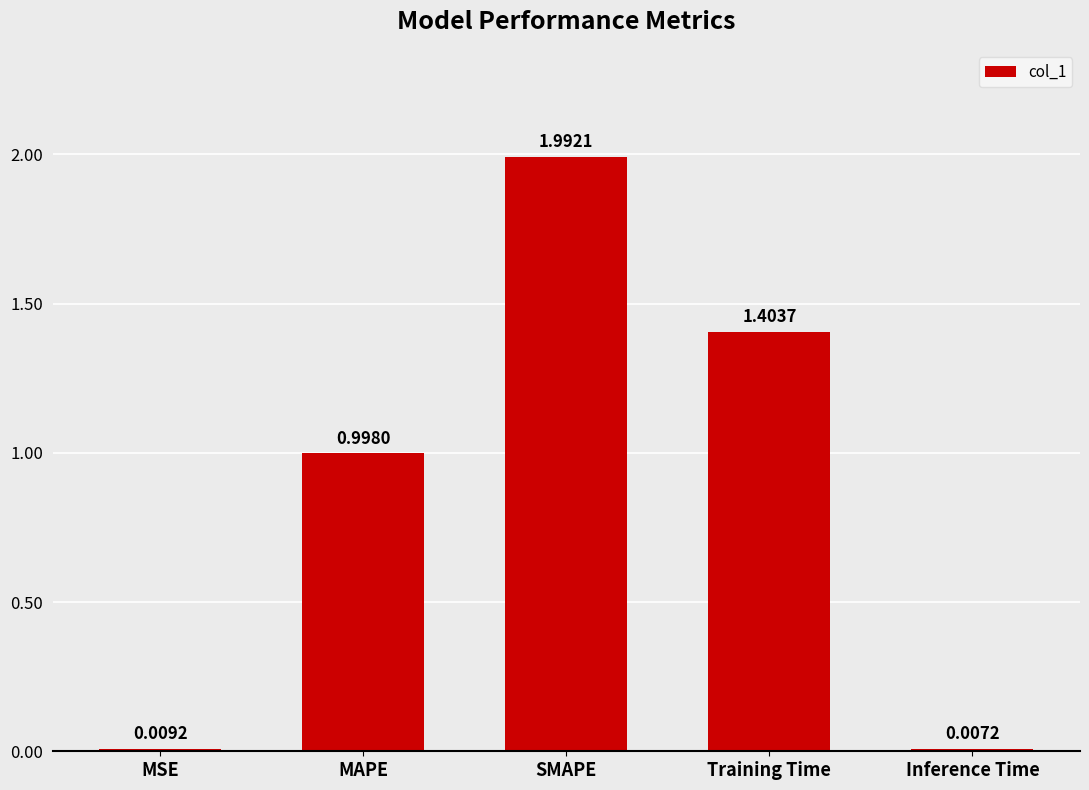

Rank the categories by value from highest to lowest.

SMAPE, Training Time, MAPE, MSE, Inference Time